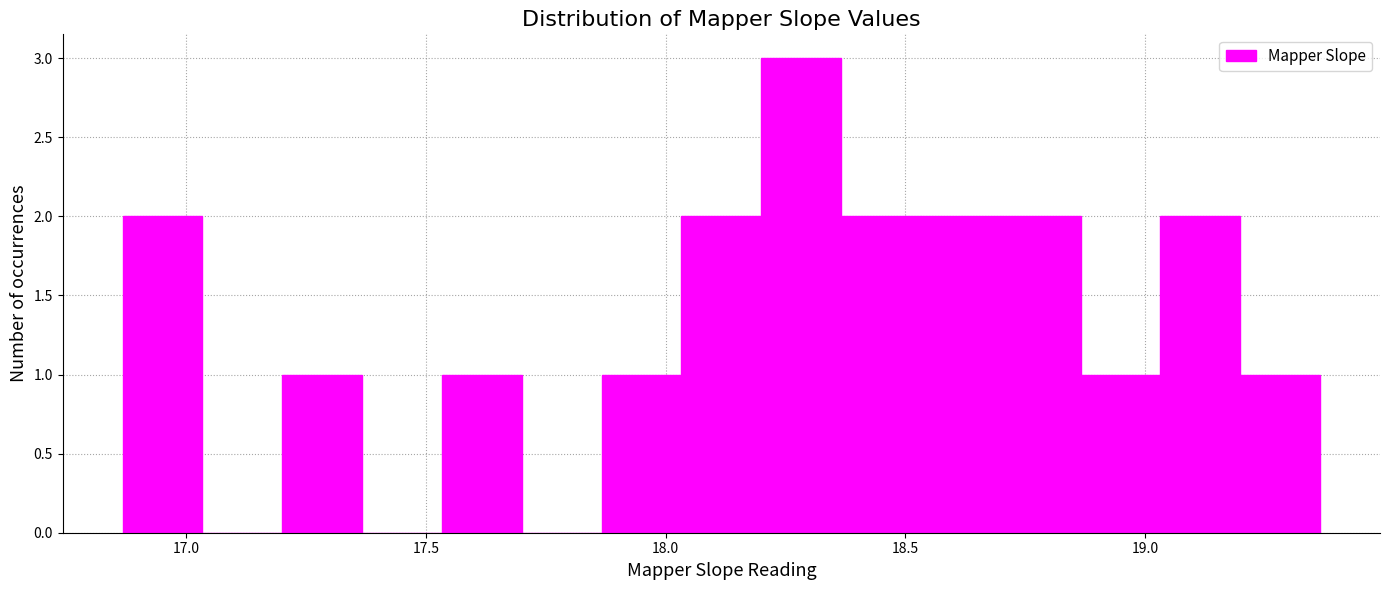

Around what value on the x-axis is the tallest bar? Give the approximate position of its centre, as read against the axis.

18.30